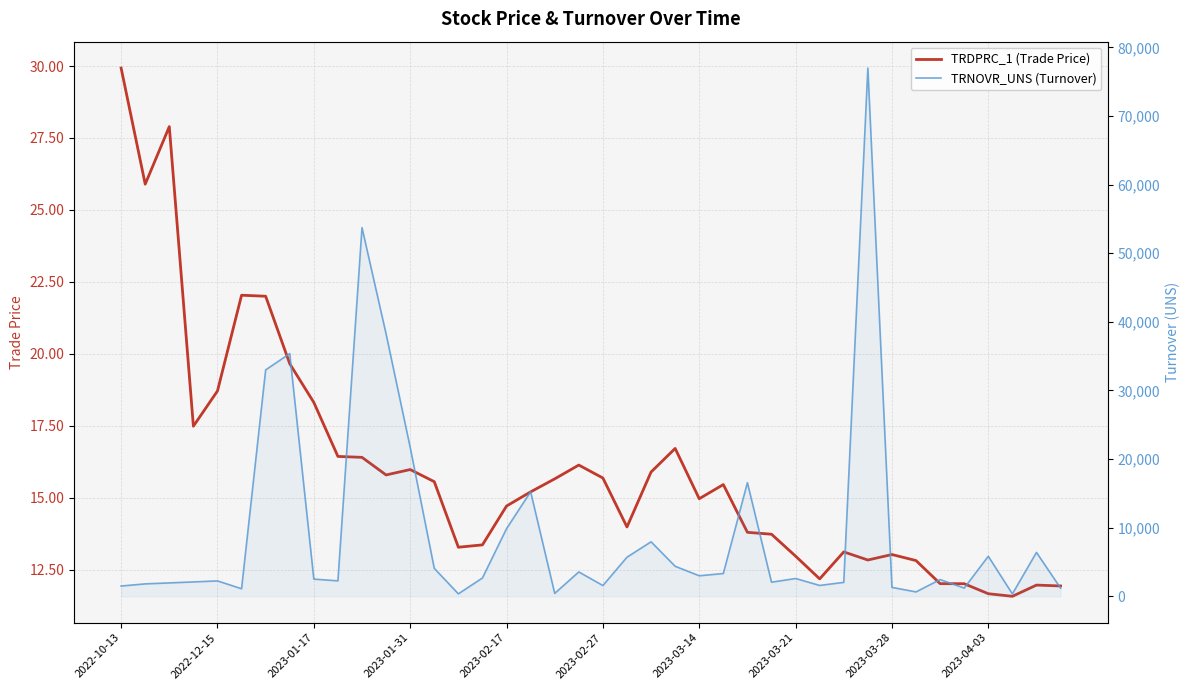

What is the sum of the TRDPRC_1 (Trade Price) values at 22 and 31?

28.7